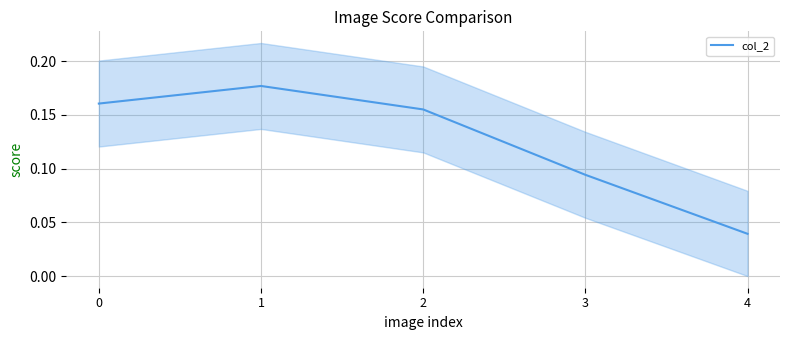

How many values are between 0 and 1?

5